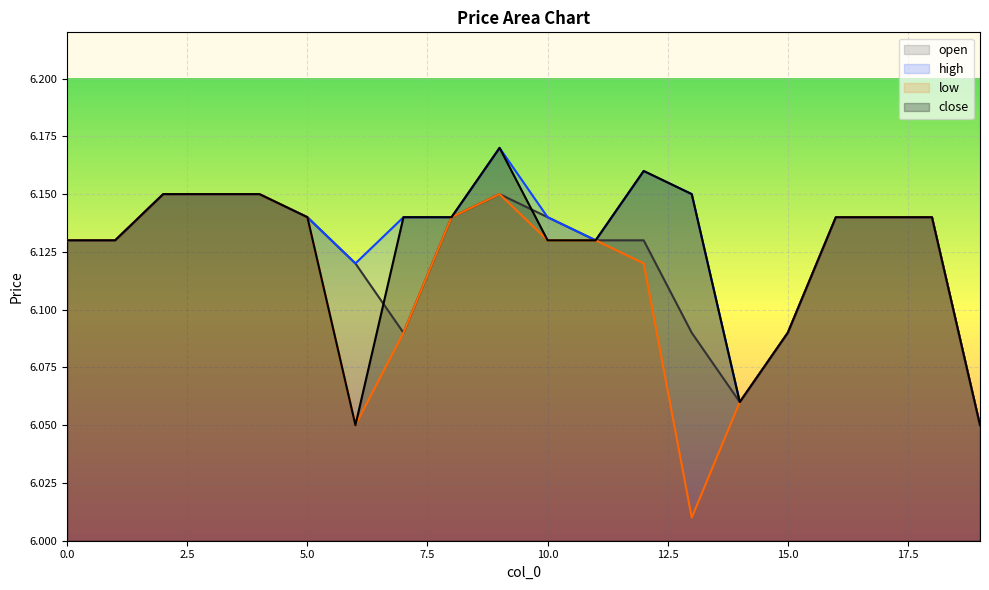

What is the minimum value shown in the chart?

6.0